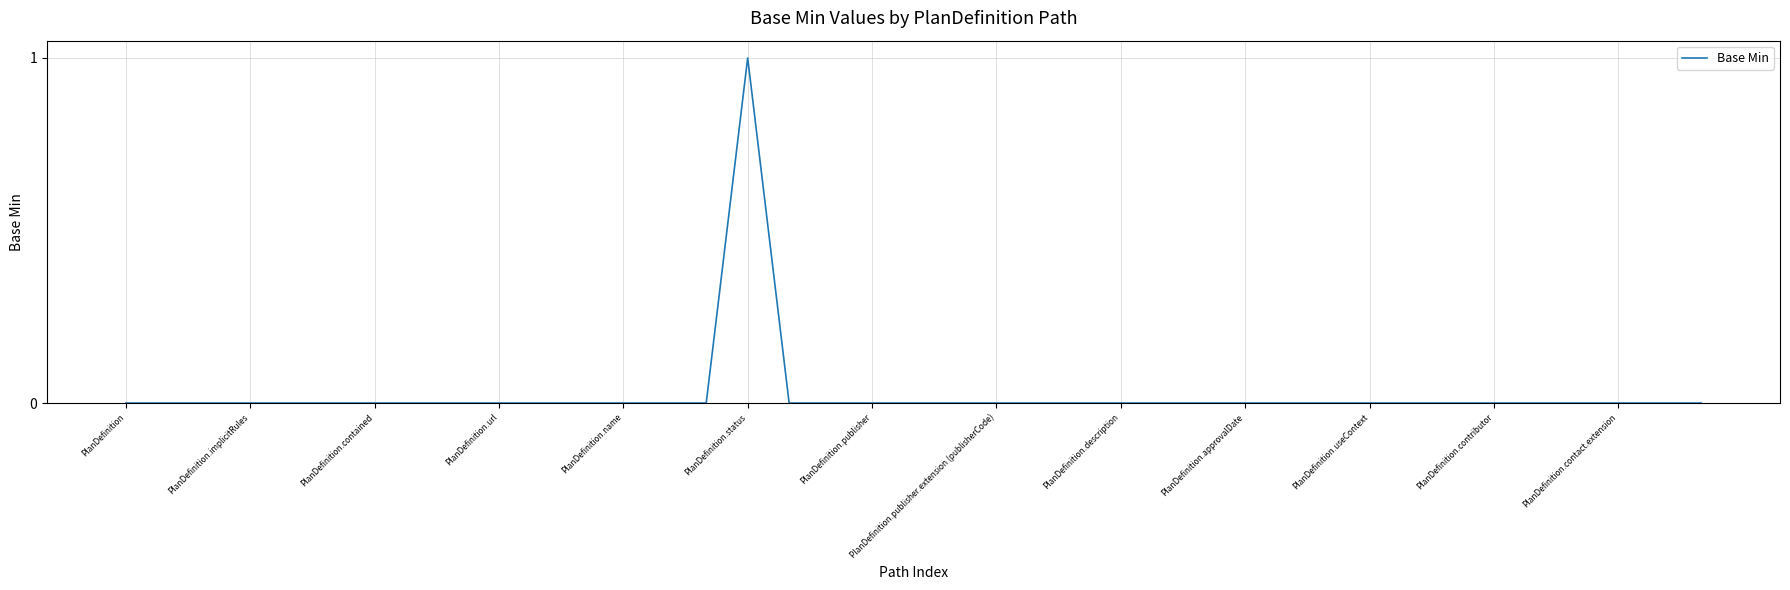

Does the chart display data point markers on the line(s)?

No